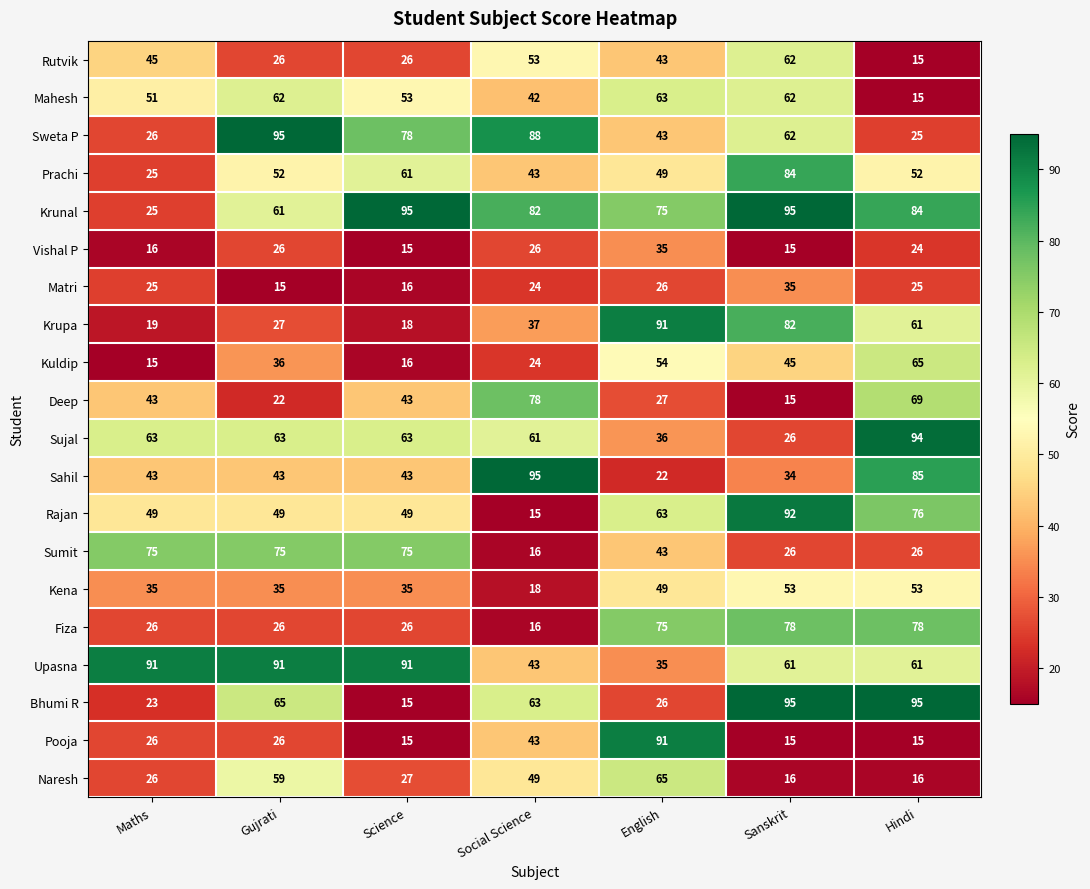

What is the difference between the maximum and minimum values in the Upasna series?

56